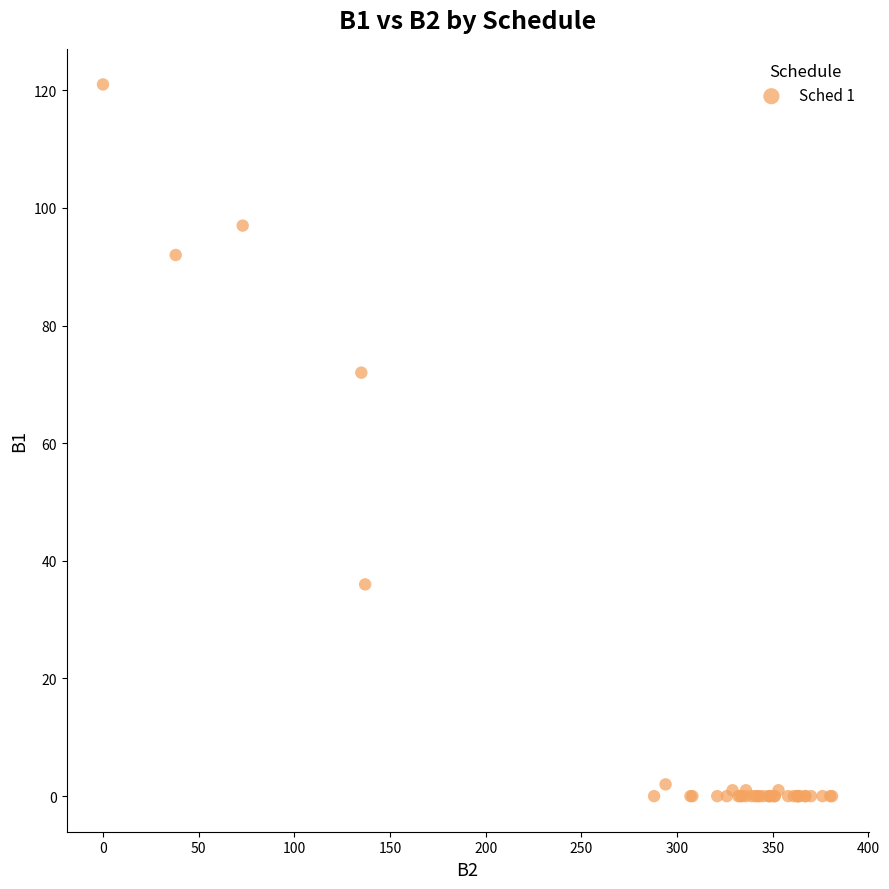

What Y value in the scatter plot is closest to 60?

72